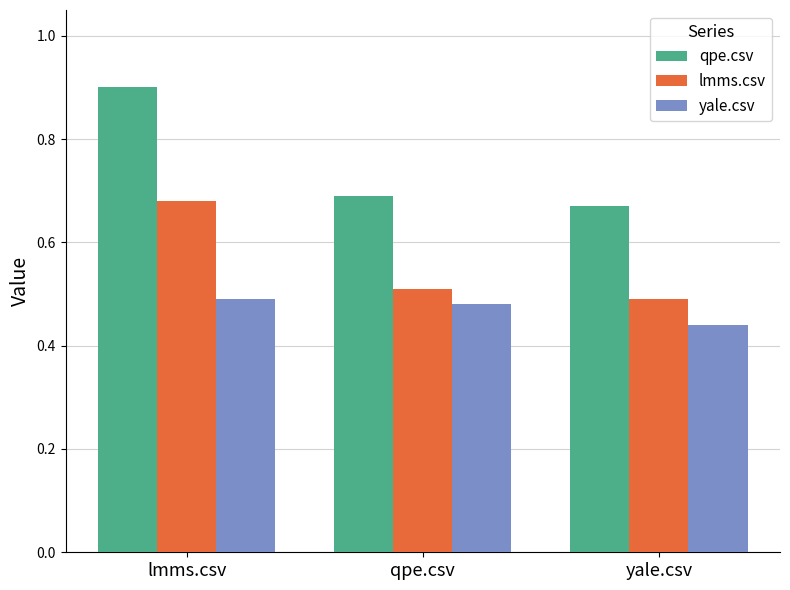

At which label is qpe.csv closest to 0?

yale.csv